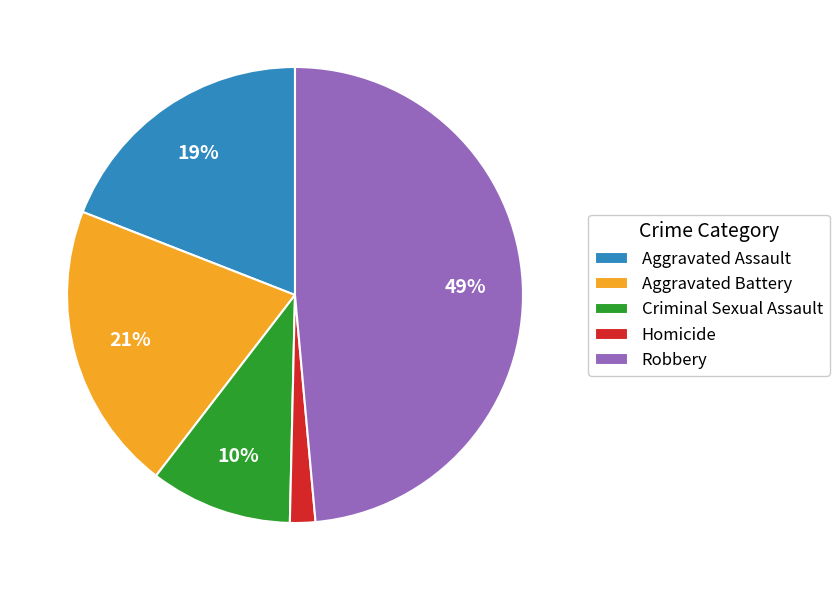

Does Homicide represent more than half of the total?

No